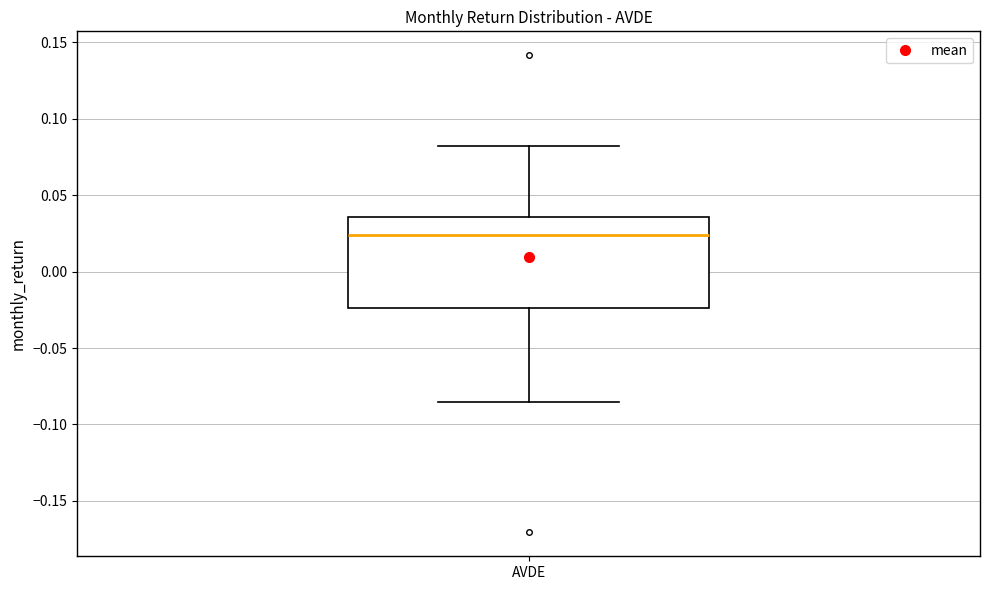

Where does the median line of the box for AVDE sit on the y-axis? The values are not printed on the chart, so give them approximately, as read against the axis.

0.025